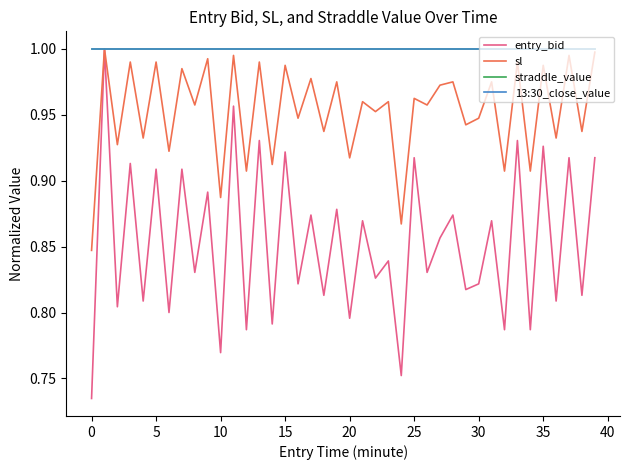

What is the sum of all entry_bid values?

34.1